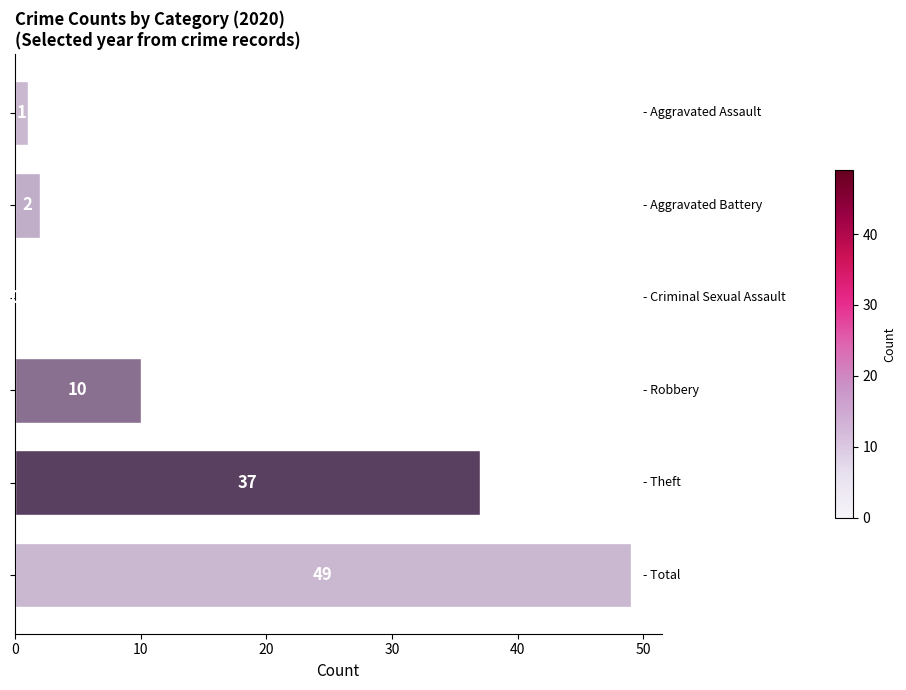

What is the maximum value shown in the chart?

49